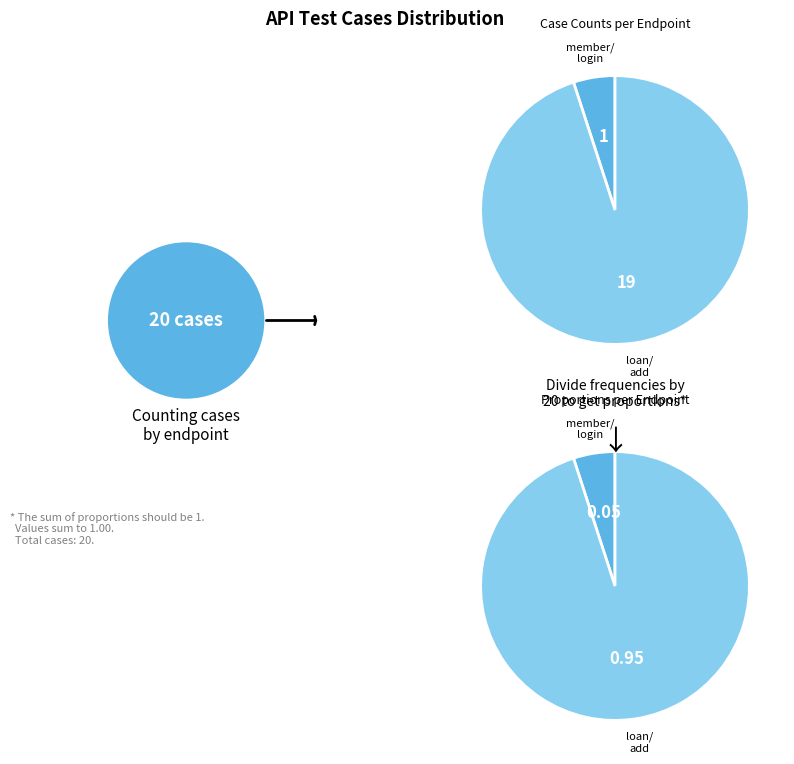

True or false: /futureloan/mvc/api/member/login accounts for 1% of the total.

False